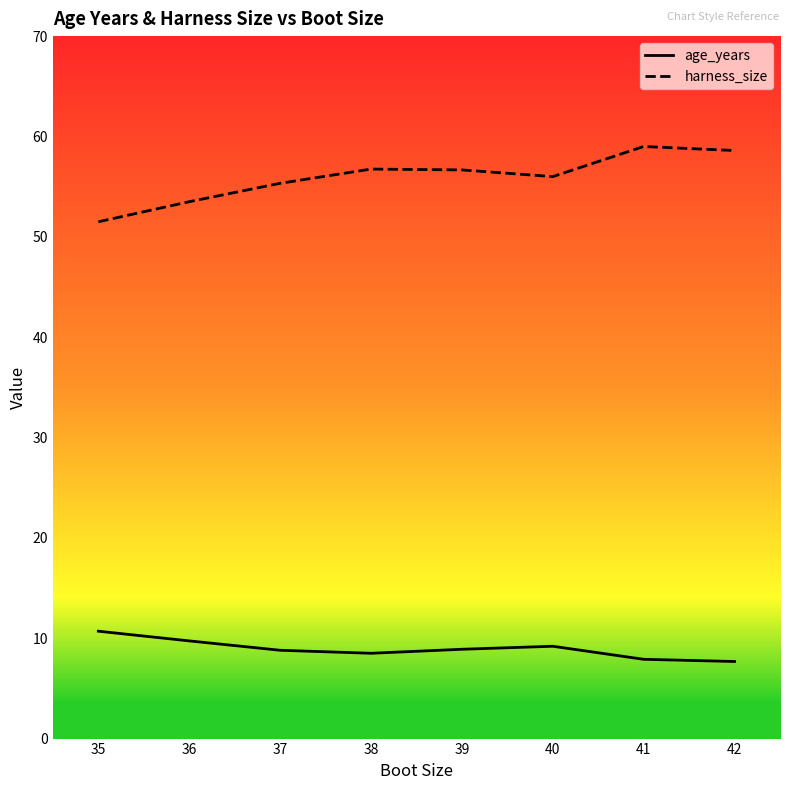

What is the average value of the age_years series?

8.9